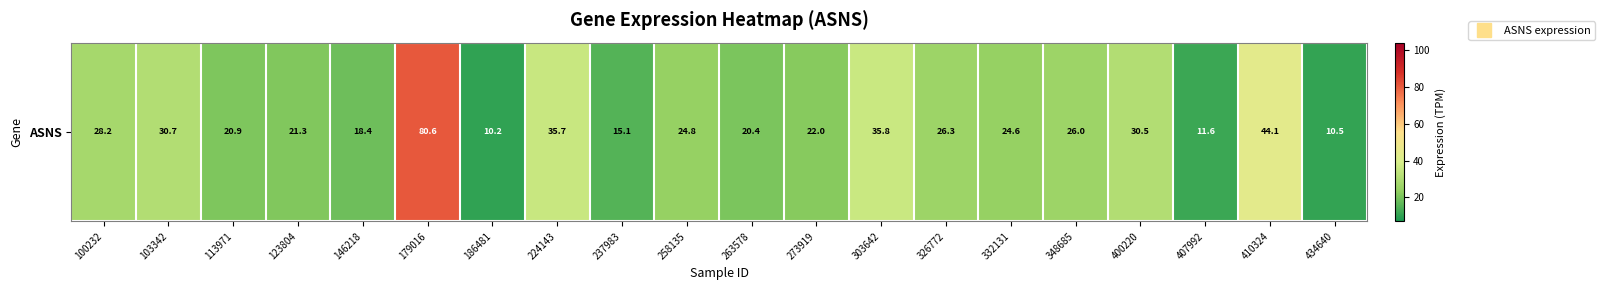

Reading right to left, list all the values displayed in this chart.

434640=10.5	410324=44.1	407992=11.6	400220=30.5	348685=26.0	332131=24.6	326772=26.3	303642=35.8	273919=22.0	263578=20.4	258135=24.8	237983=15.1	224143=35.7	186481=10.2	179016=80.6	146218=18.4	123804=21.3	113971=20.9	103342=30.7	100232=28.2